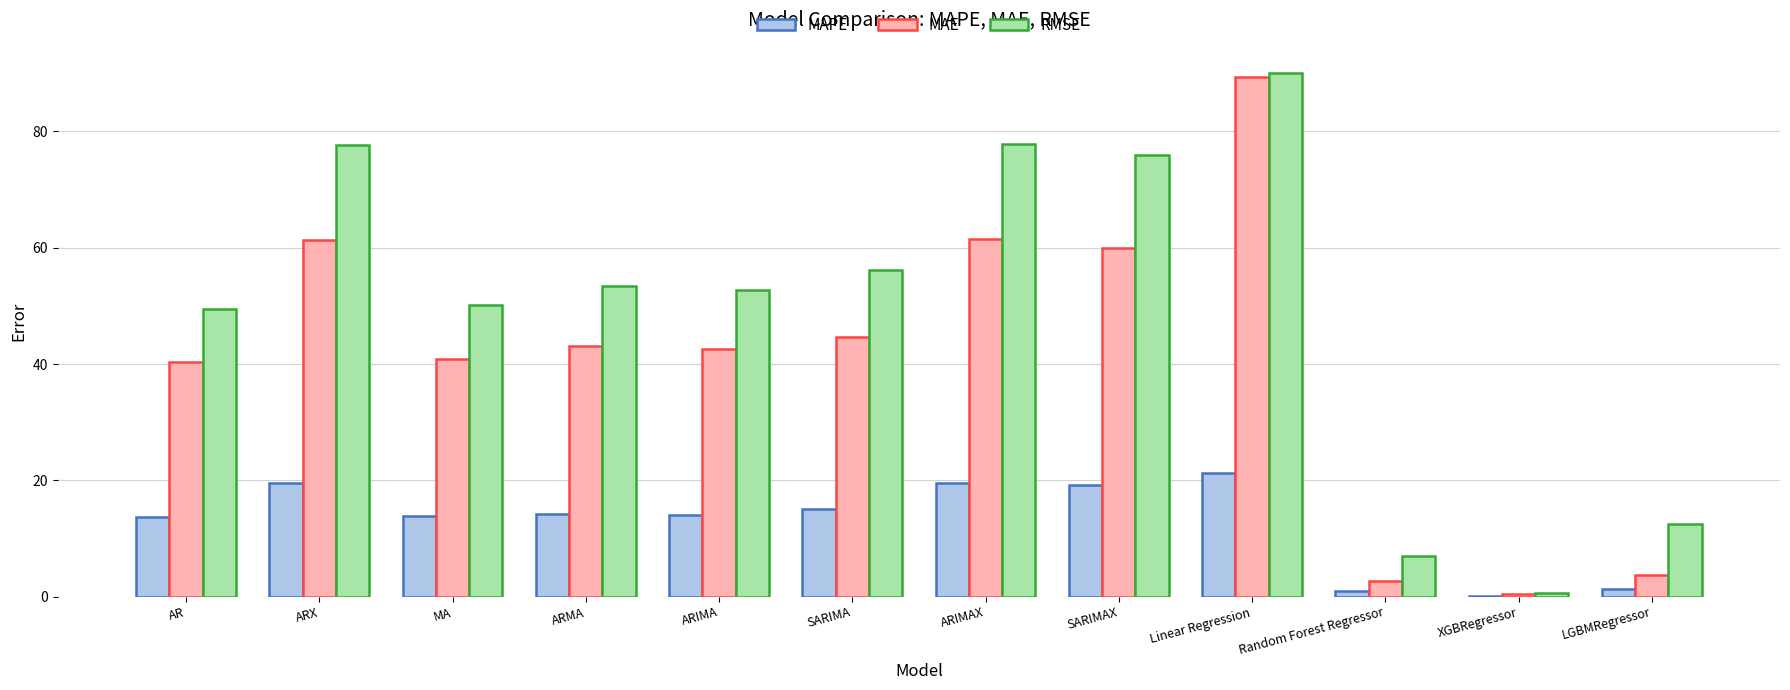

Read the MAPE value at ARIMAX.

19.5